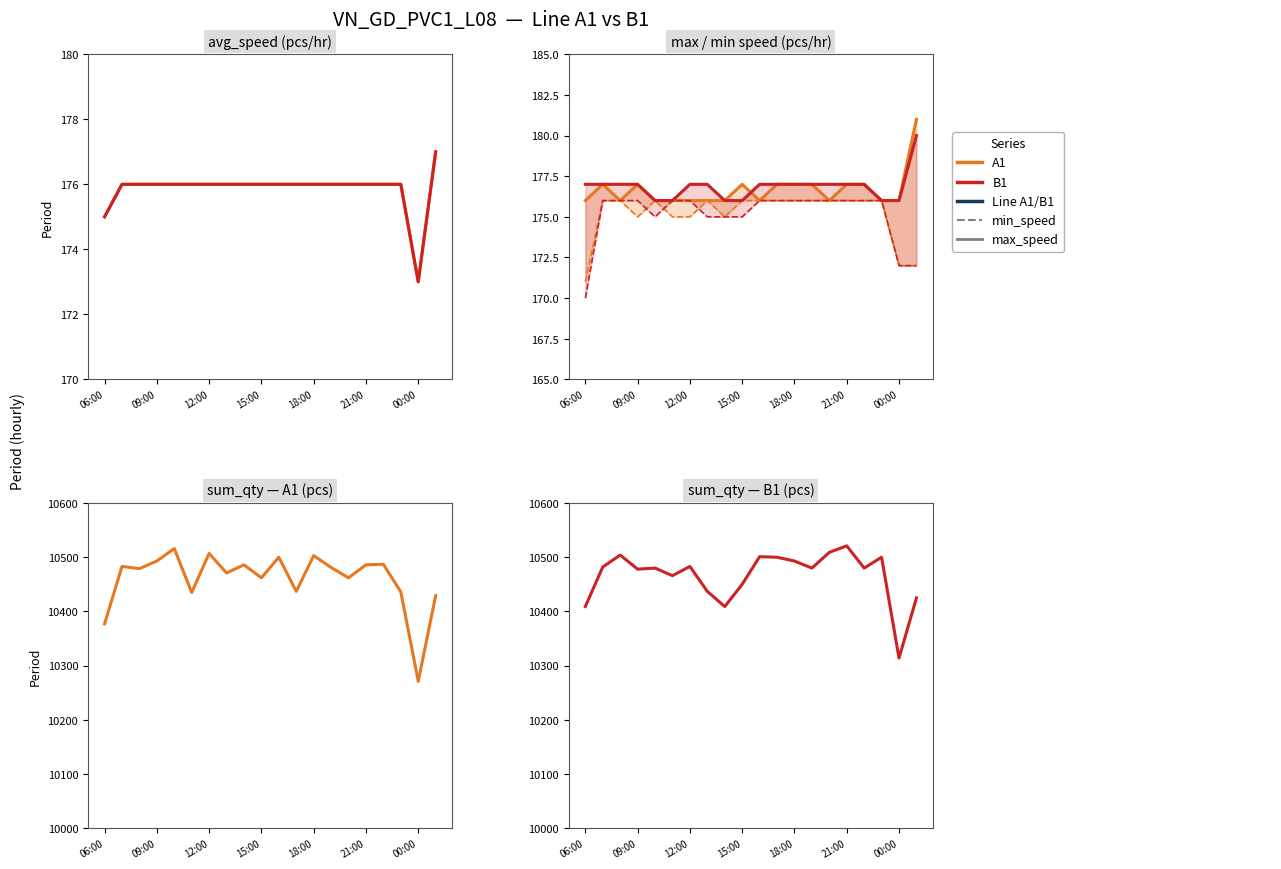

At which label does B1 min_speed reach its minimum?

06:00